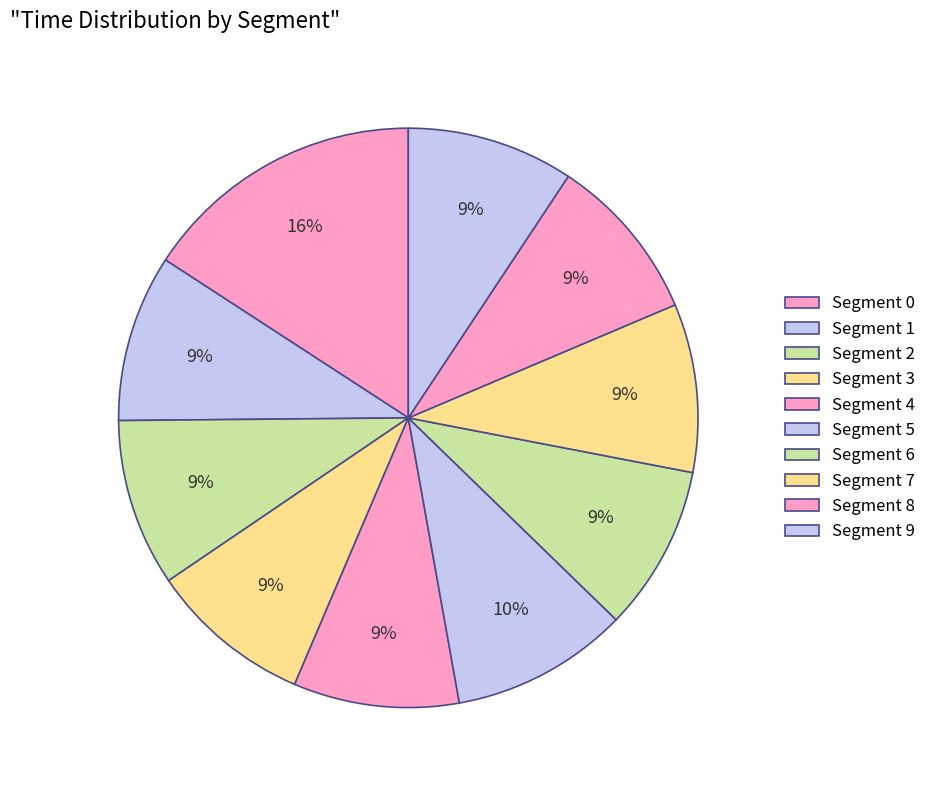

Is there any slice that represents more than half of the pie?

No